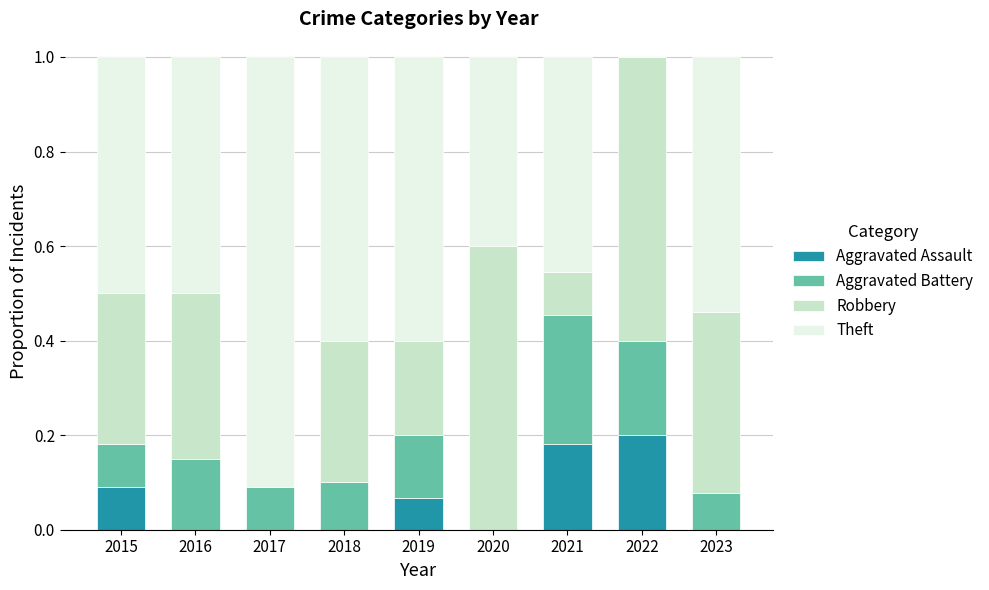

The Aggravated Assault series shows 0.1 at 2019. True or false?

True